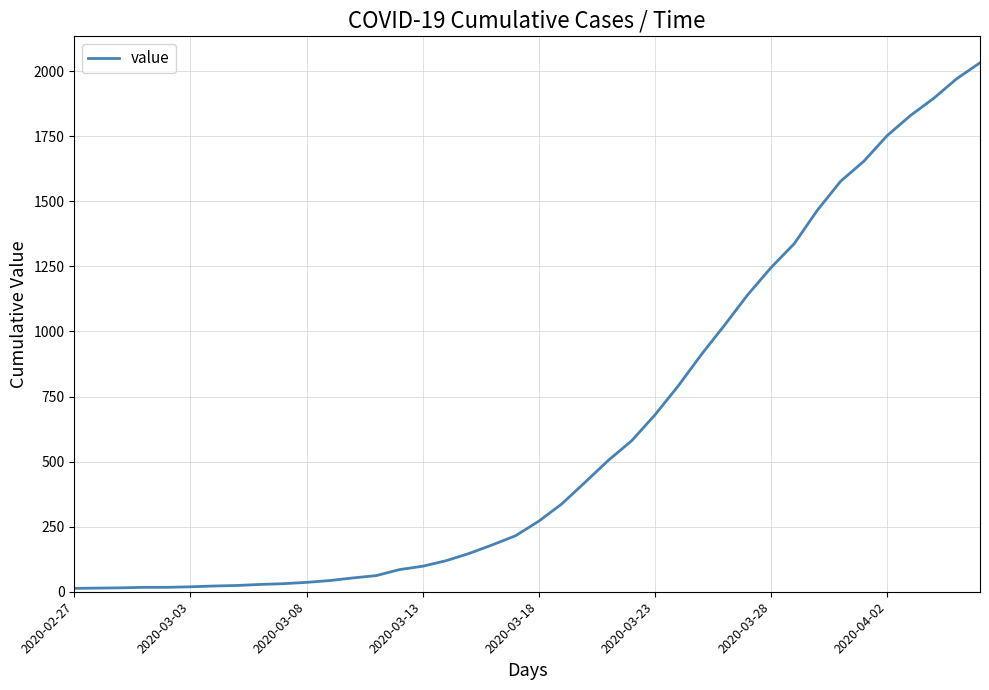

What is the difference between the maximum and minimum values?

2019